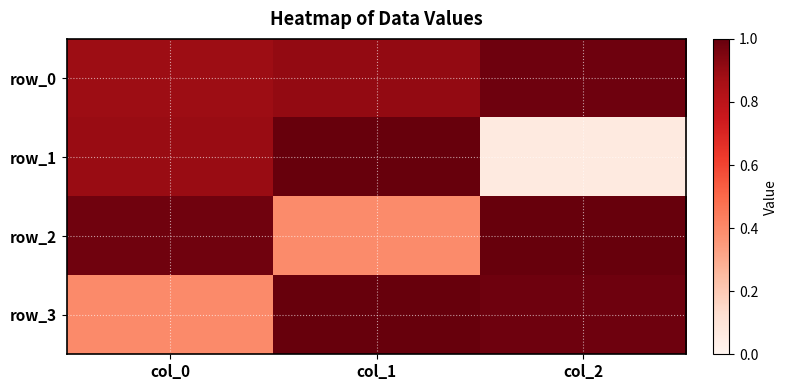

At which category is the sum across all series the highest?

col_1